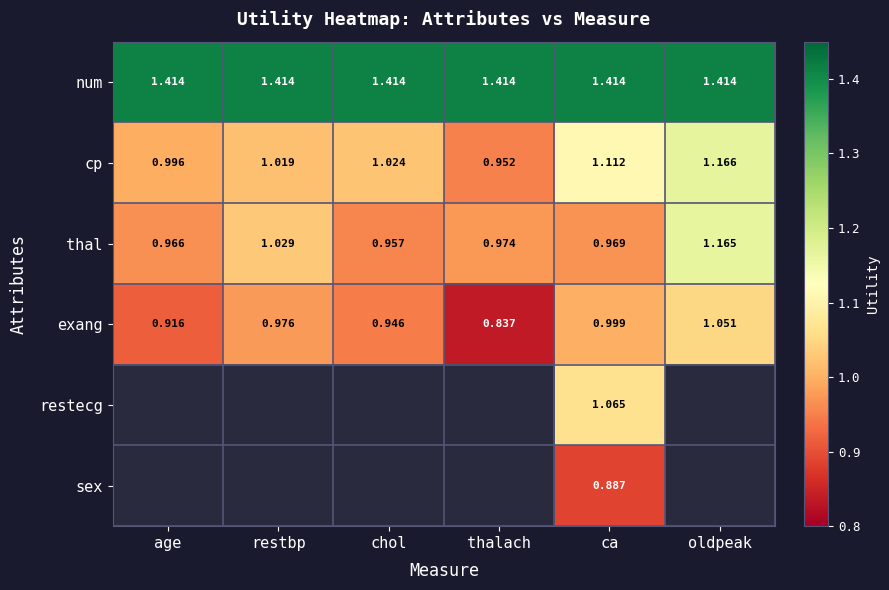

True or false: restecg has a value of 1.7 at ca.

False